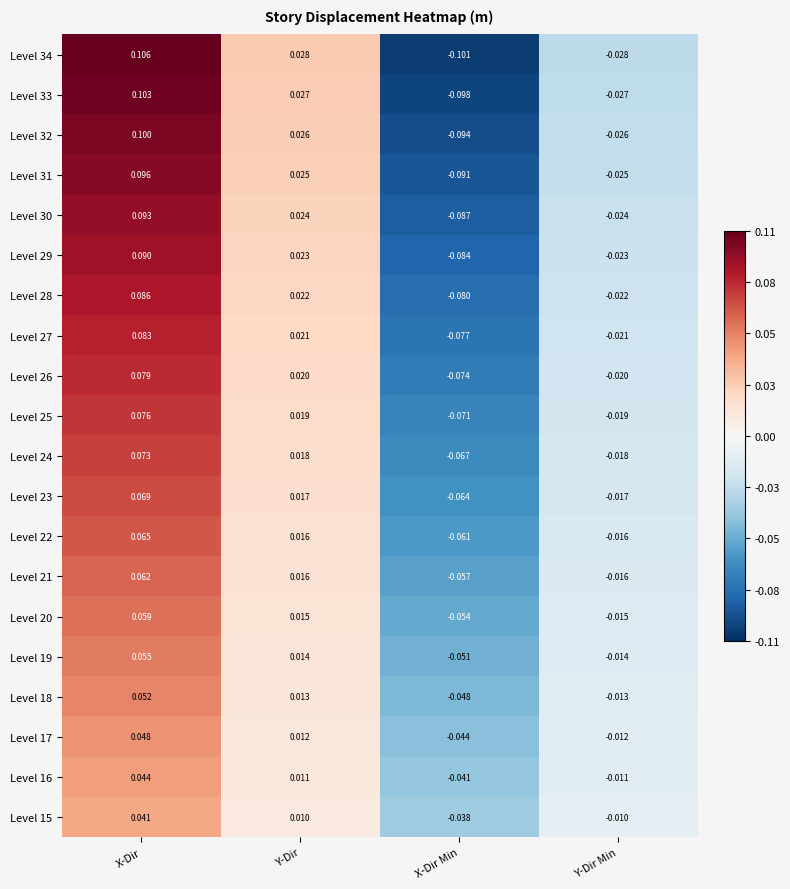

Where does the Level 15 series first go above 0?

X-Dir